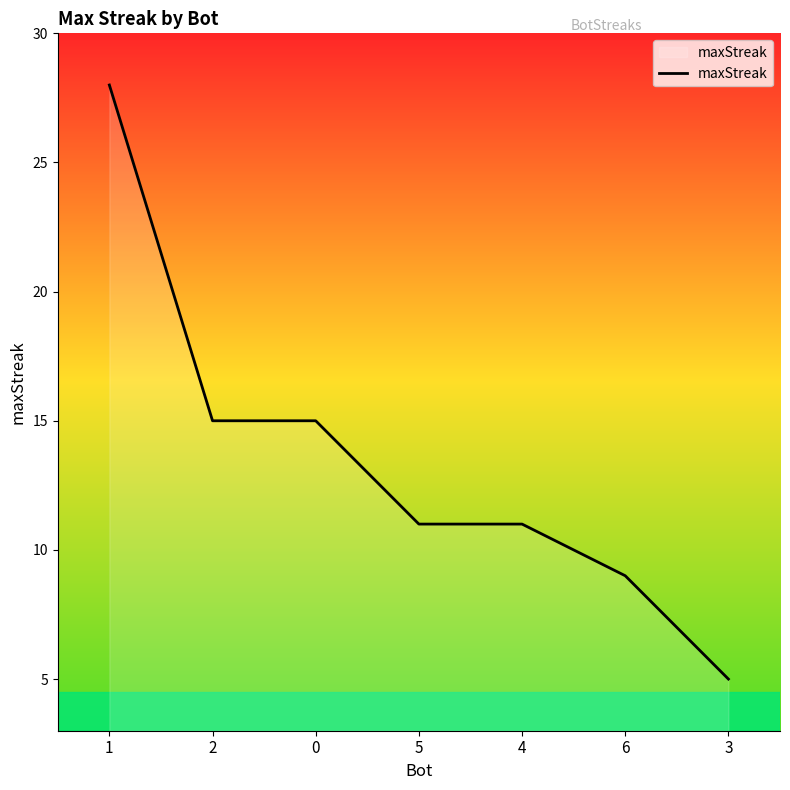

What position from the right is 4?

3